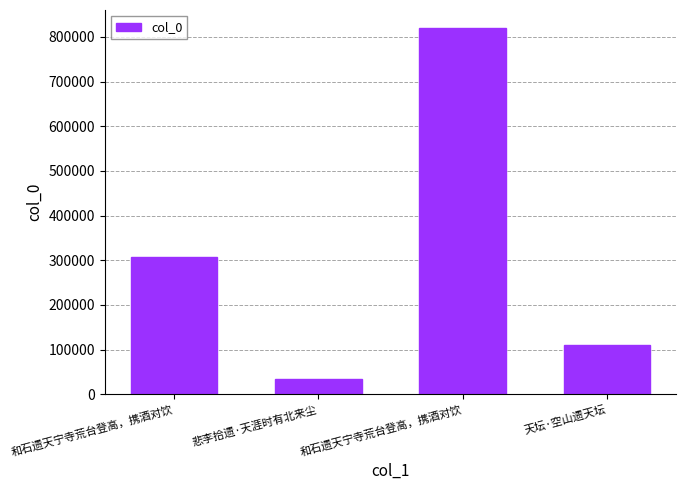

Rank the categories by value from highest to lowest.

和石遗天宁寺荒台登高，携酒对饮, 和石遗天宁寺荒台登高，携酒对饮, 天坛·空山遗天坛, 悲李拾遗·天涯时有北来尘